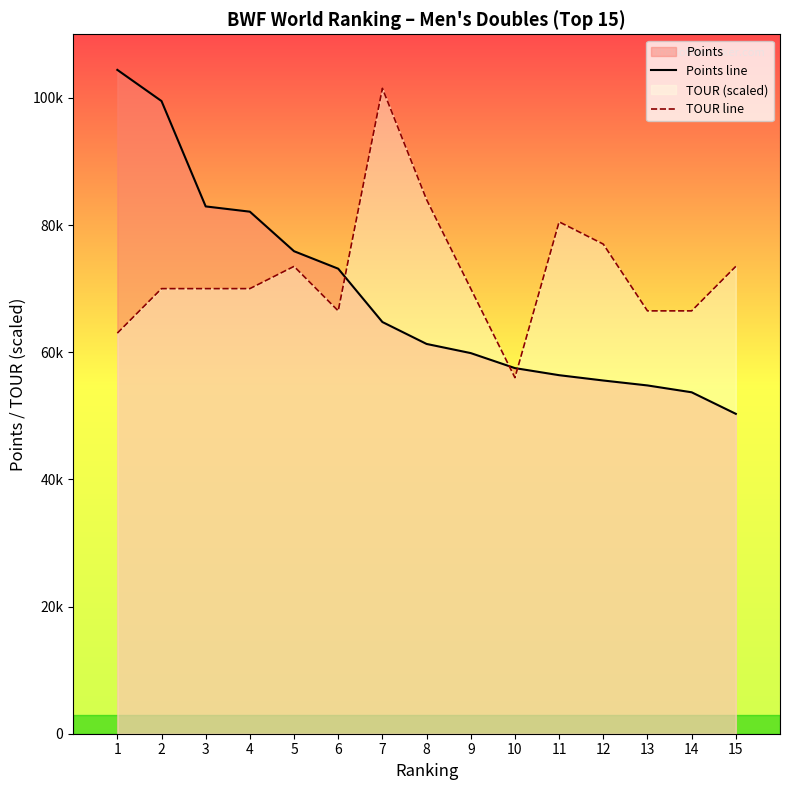

Does the chart display data point markers on the line(s)?

No